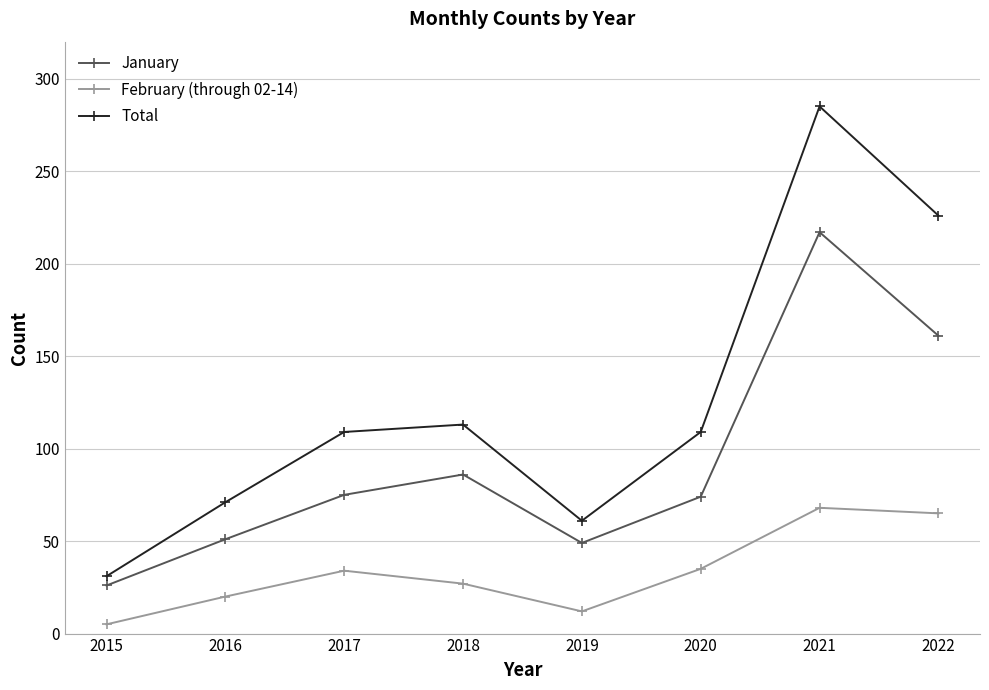

Which series has the largest range (max minus min)?

Total